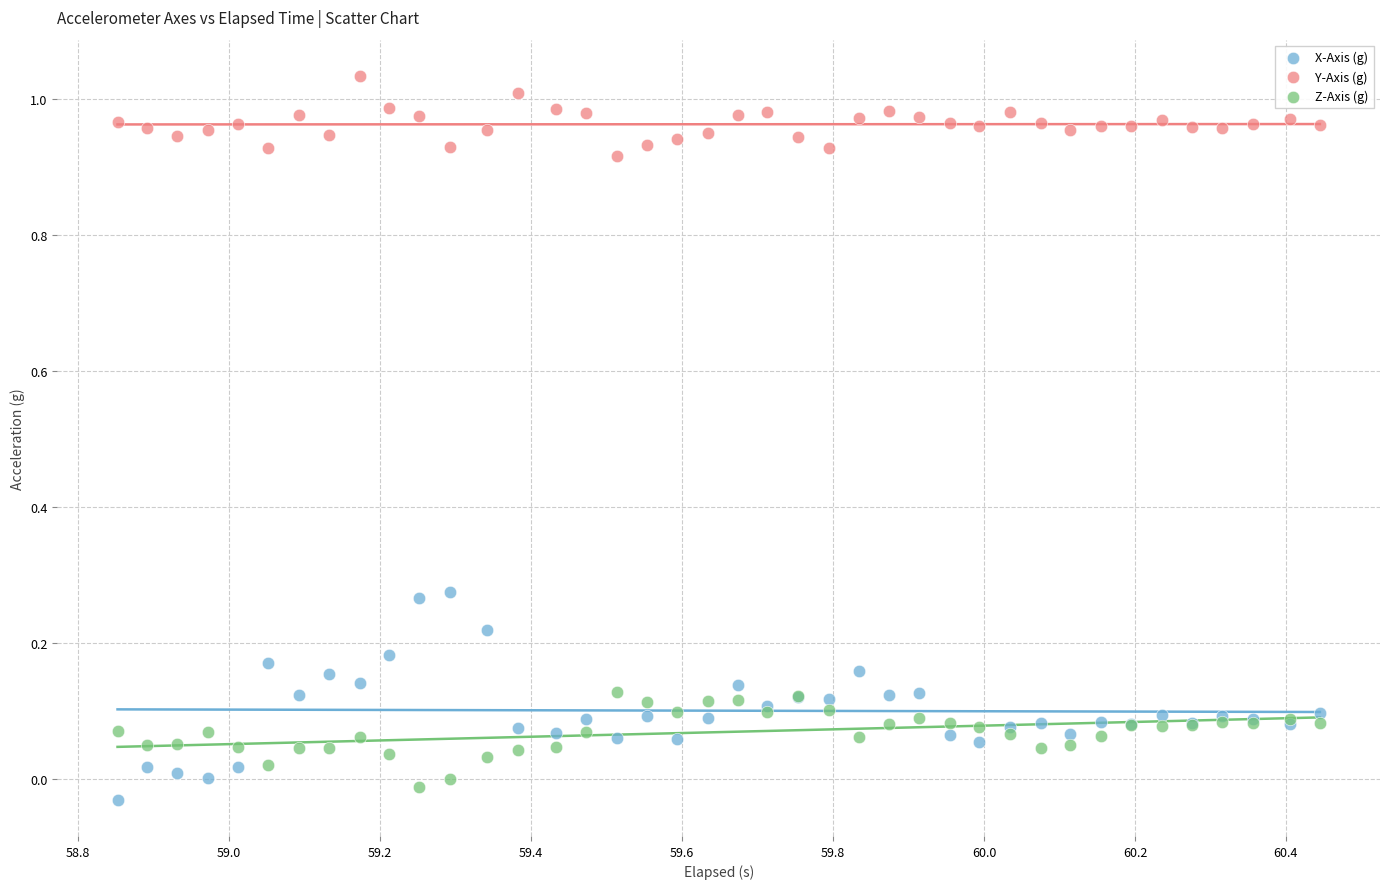

Which series has the widest spread of Y values?

X-Axis (g)